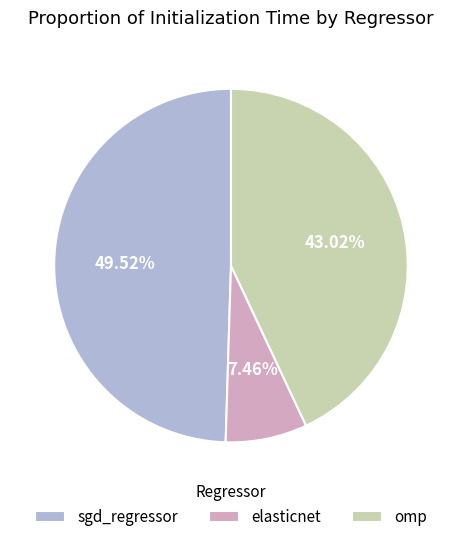

Between omp and sgd_regressor, which is larger?

sgd_regressor